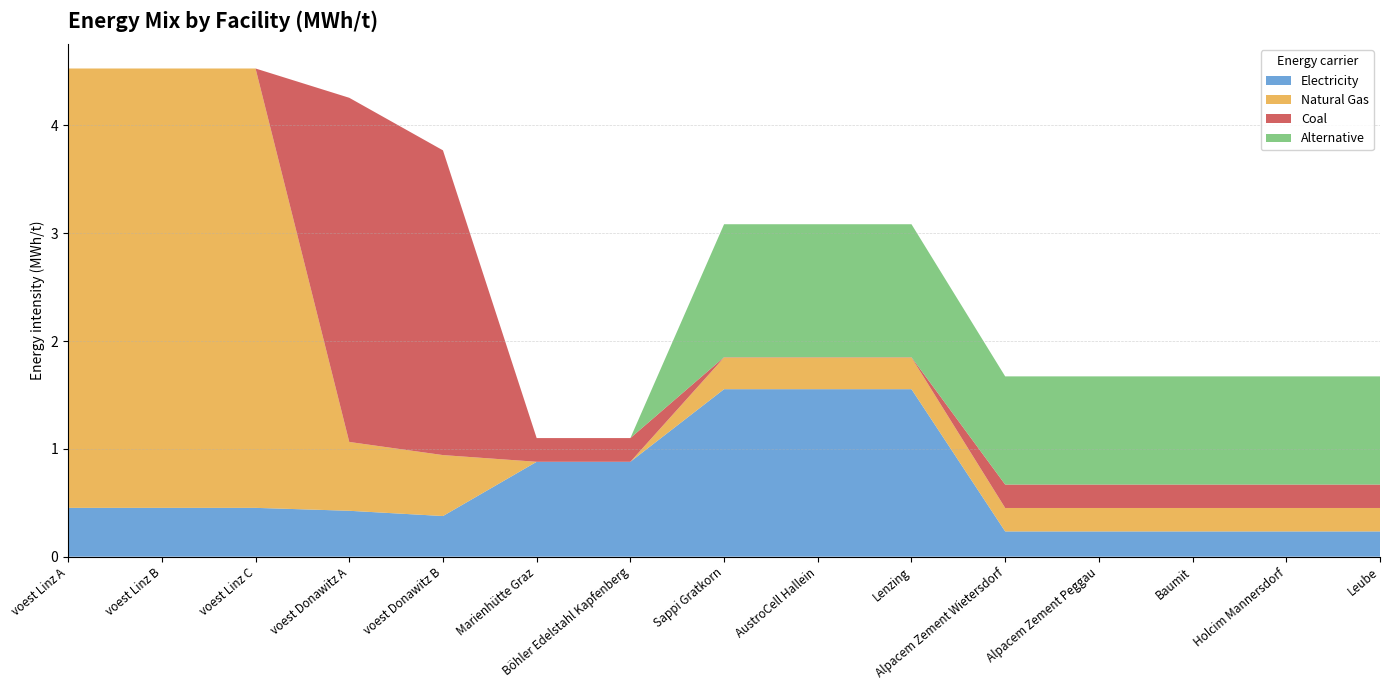

Reading right to left, extract all data points from this chart.

elec: Leube=0.2	Holcim Mannersdorf=0.2	Baumit=0.2	Alpacem Zement Peggau=0.2	Alpacem Zement Wietersdorf=0.2	Lenzing=1.6	AustroCell Hallein=1.6	Sappi Gratkorn=1.6	Böhler Edelstahl Kapfenberg=0.9	Marienhütte Graz=0.9	voest Donawitz B=0.4	voest Donawitz A=0.4	voest Linz C=0.5	voest Linz B=0.5	voest Linz A=0.5
NG: Leube=0.2	Holcim Mannersdorf=0.2	Baumit=0.2	Alpacem Zement Peggau=0.2	Alpacem Zement Wietersdorf=0.2	Lenzing=0.3	AustroCell Hallein=0.3	Sappi Gratkorn=0.3	Böhler Edelstahl Kapfenberg=0.0	Marienhütte Graz=0.0	voest Donawitz B=0.6	voest Donawitz A=0.6	voest Linz C=4.1	voest Linz B=4.1	voest Linz A=4.1
coal: Leube=0.2	Holcim Mannersdorf=0.2	Baumit=0.2	Alpacem Zement Peggau=0.2	Alpacem Zement Wietersdorf=0.2	Lenzing=0.0	AustroCell Hallein=0.0	Sappi Gratkorn=0.0	Böhler Edelstahl Kapfenberg=0.2	Marienhütte Graz=0.2	voest Donawitz B=2.8	voest Donawitz A=3.2	voest Linz C=0.0	voest Linz B=0.0	voest Linz A=0.0
alt: Leube=1.0	Holcim Mannersdorf=1.0	Baumit=1.0	Alpacem Zement Peggau=1.0	Alpacem Zement Wietersdorf=1.0	Lenzing=1.2	AustroCell Hallein=1.2	Sappi Gratkorn=1.2	Böhler Edelstahl Kapfenberg=0.0	Marienhütte Graz=0.0	voest Donawitz B=0.0	voest Donawitz A=0.0	voest Linz C=0.0	voest Linz B=0.0	voest Linz A=0.0